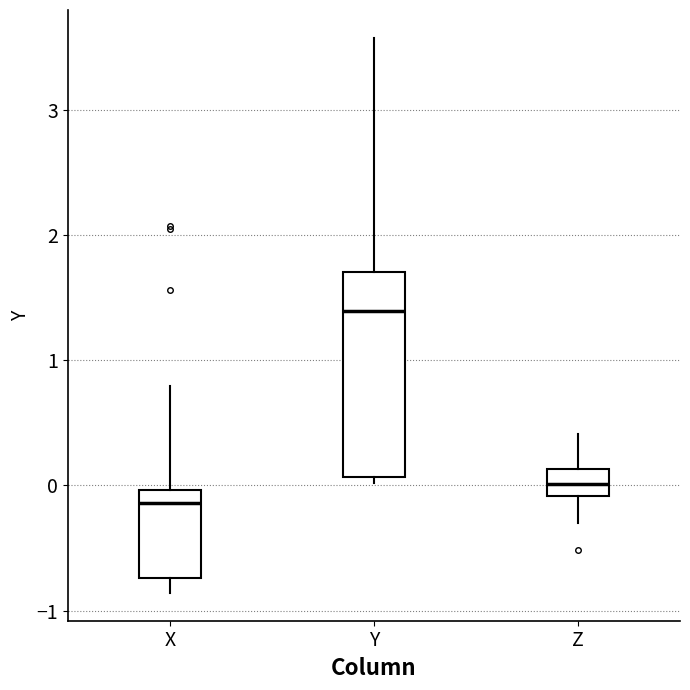

Which box's median line is the highest?

Y